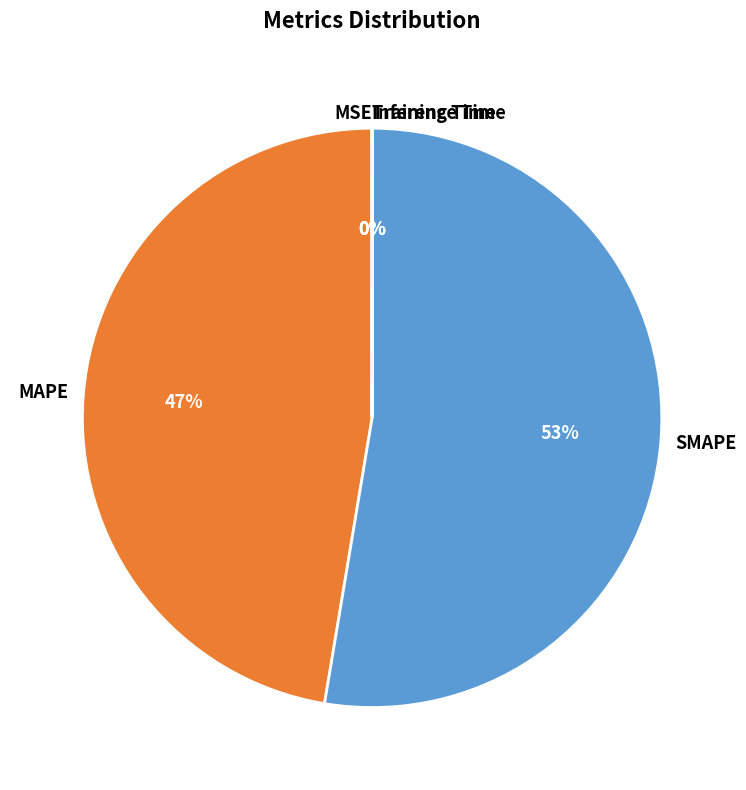

Which slice is the largest?

SMAPE